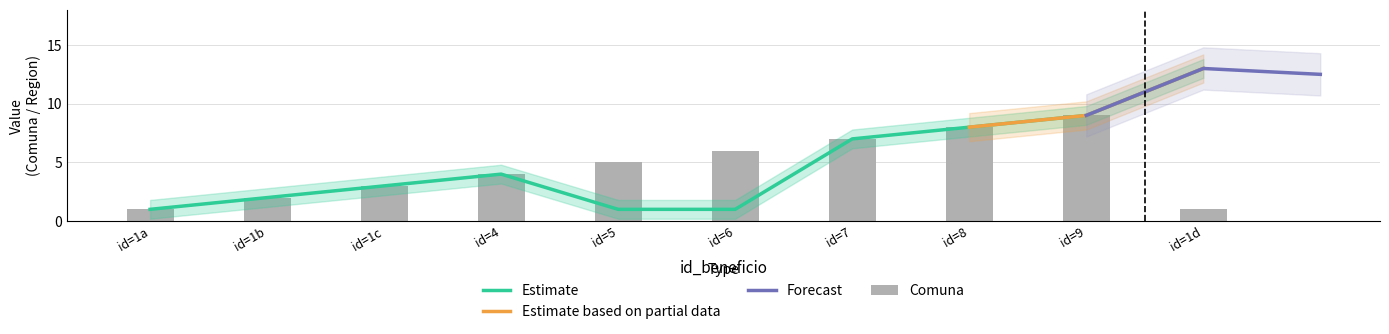

The Comuna series shows 1 at id=1a. True or false?

True